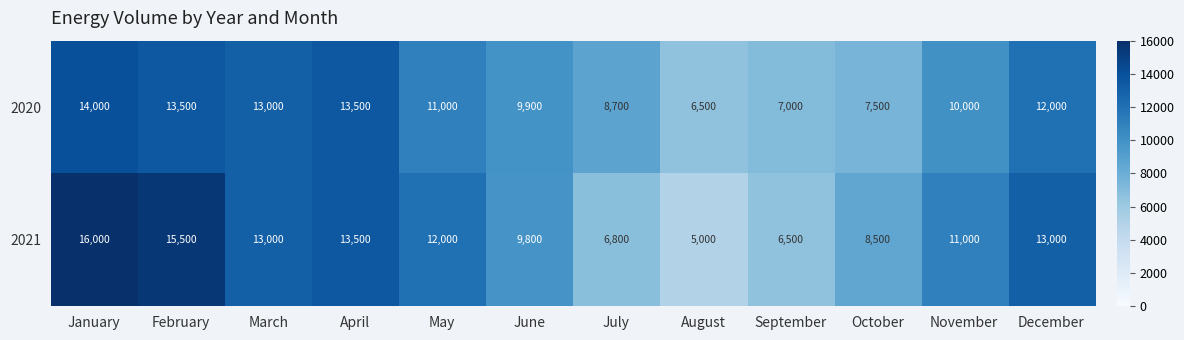

Which series changed the most between August and November?

2021